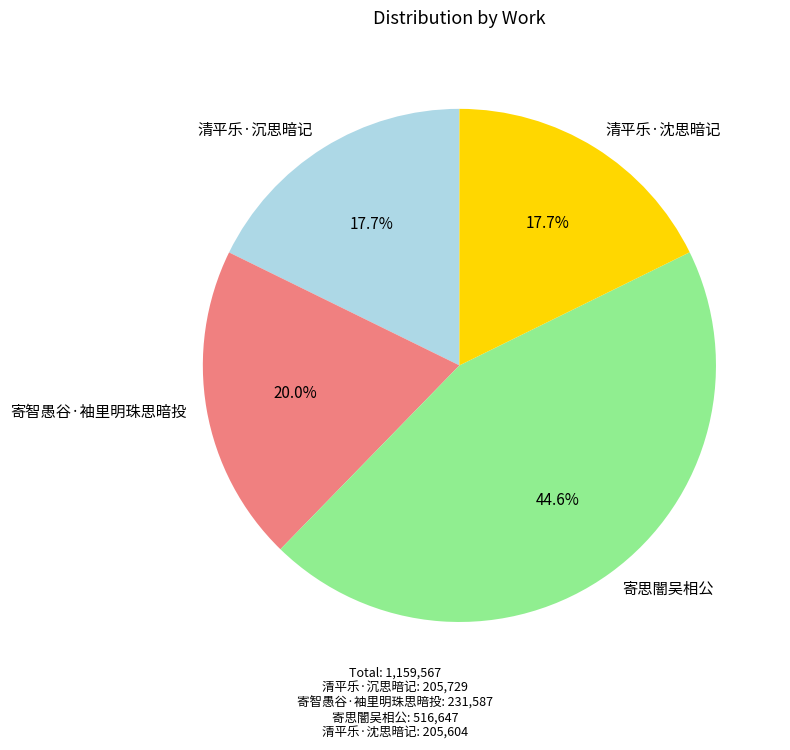

Which category has the biggest portion of the pie?

寄思闇吴相公